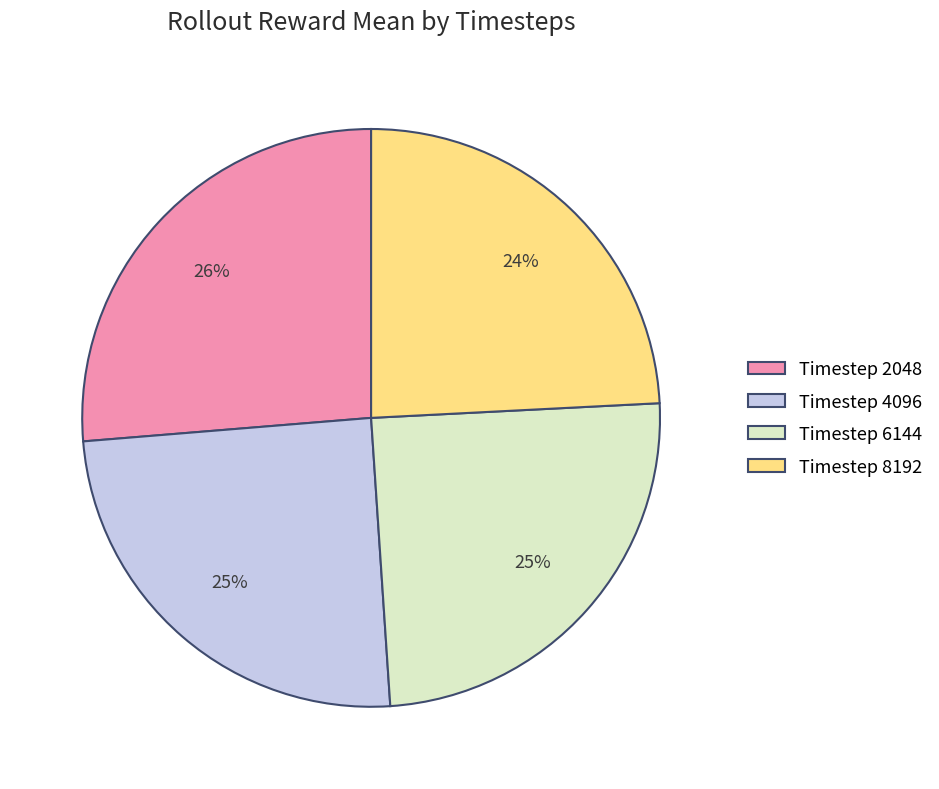

Combined, do Timestep 8192 and Timestep 6144 account for over 50%?

No